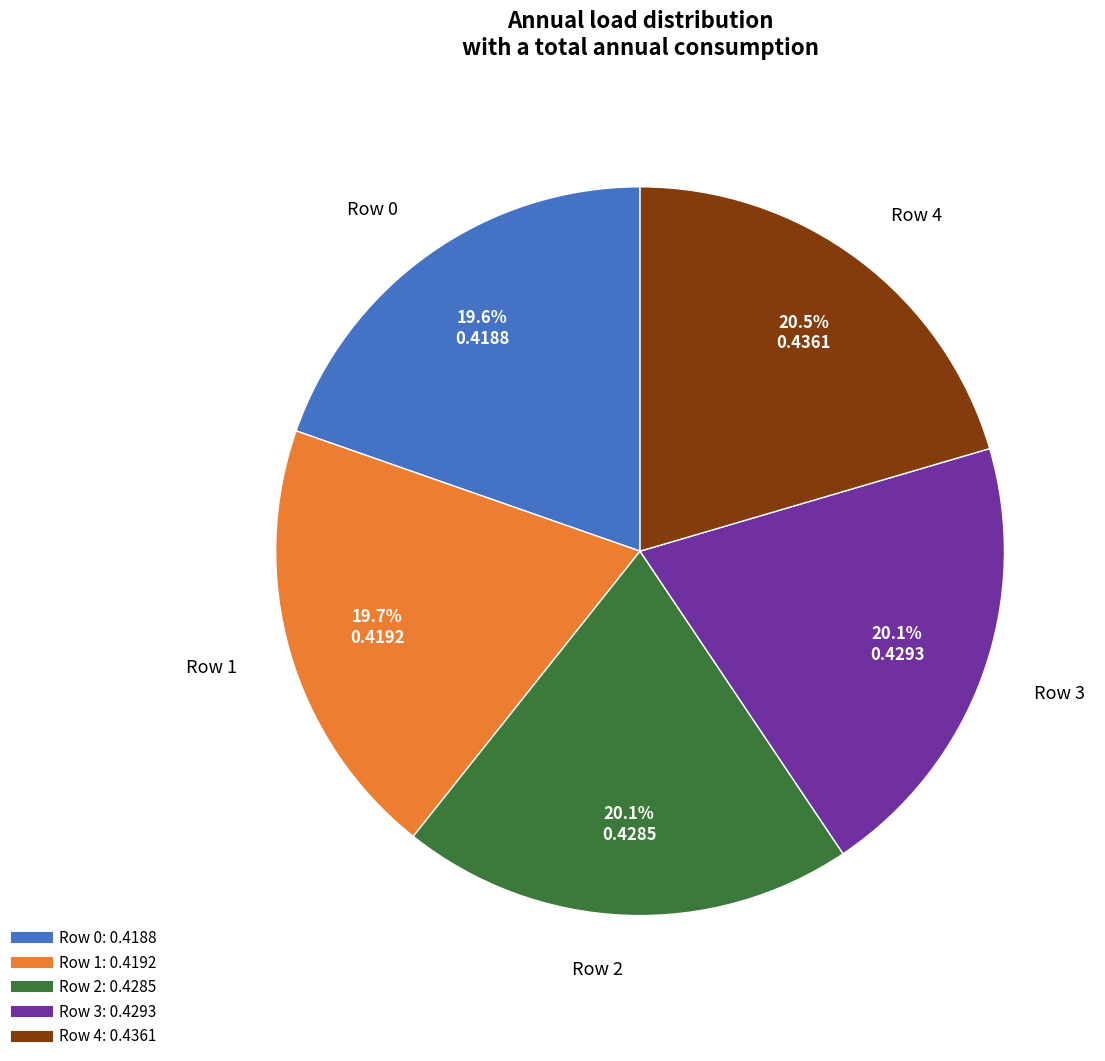

Count the number of slices in the pie.

5